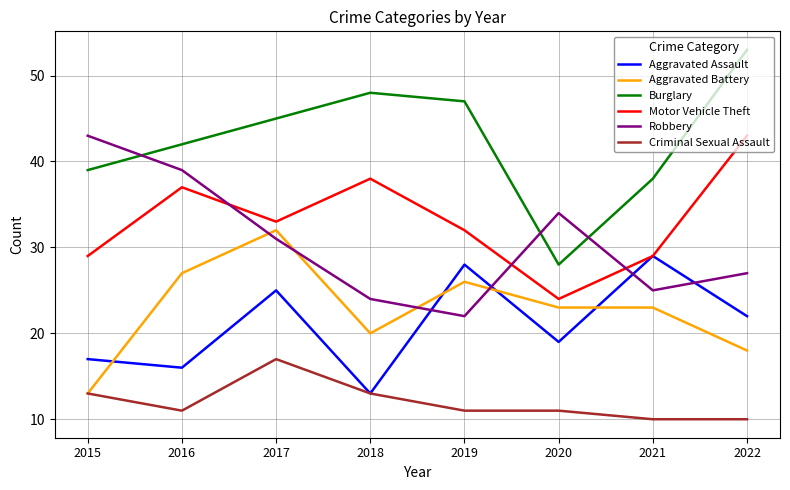

Read the Burglary value at 2018.

48